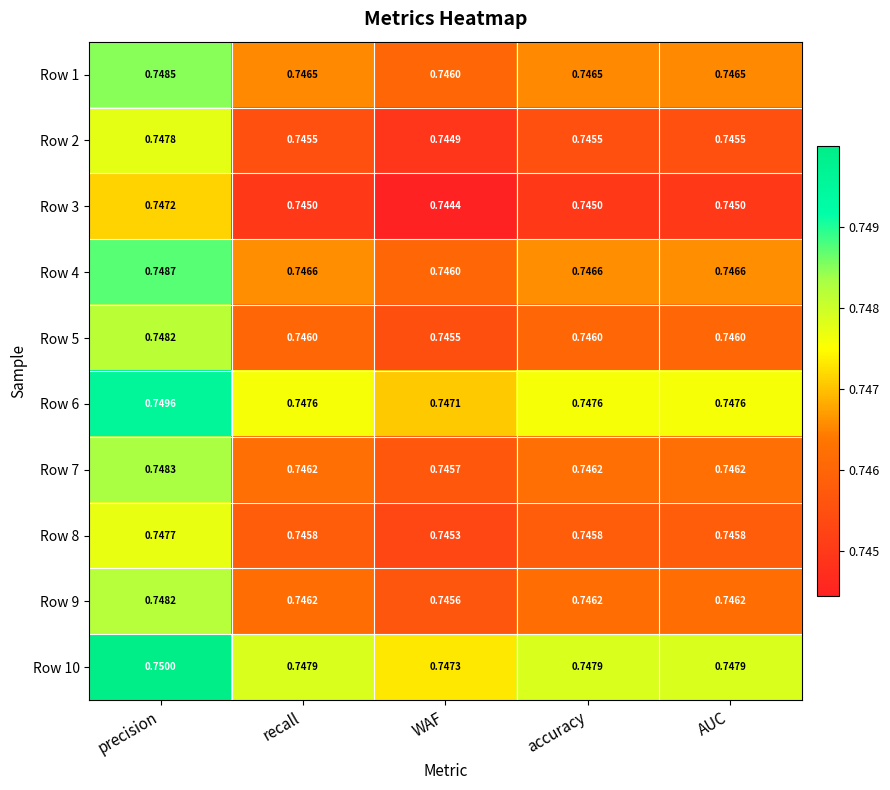

How many data points does each series have?

5